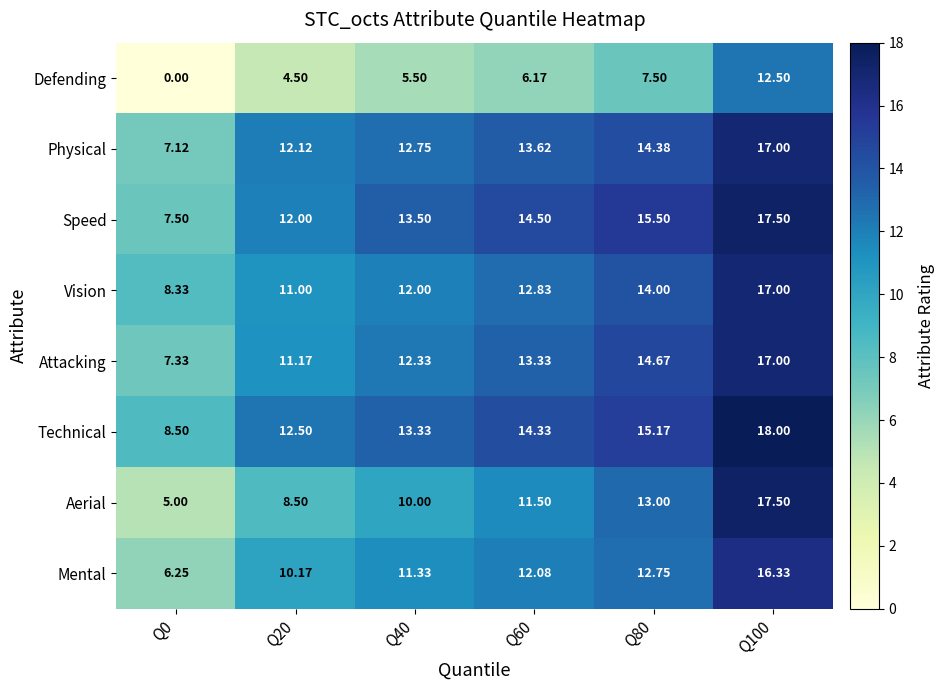

At how many categories does at least one series exceed 1?

6